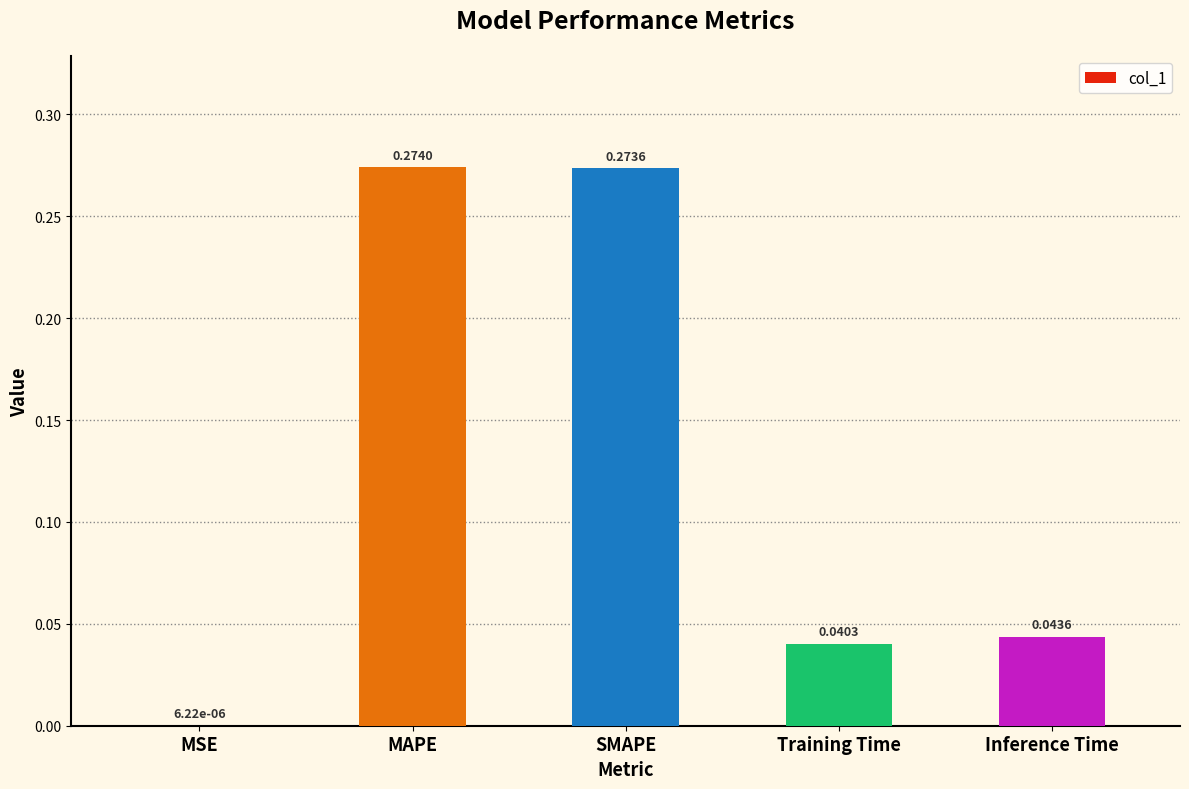

At which label is the value closest to 0?

MSE